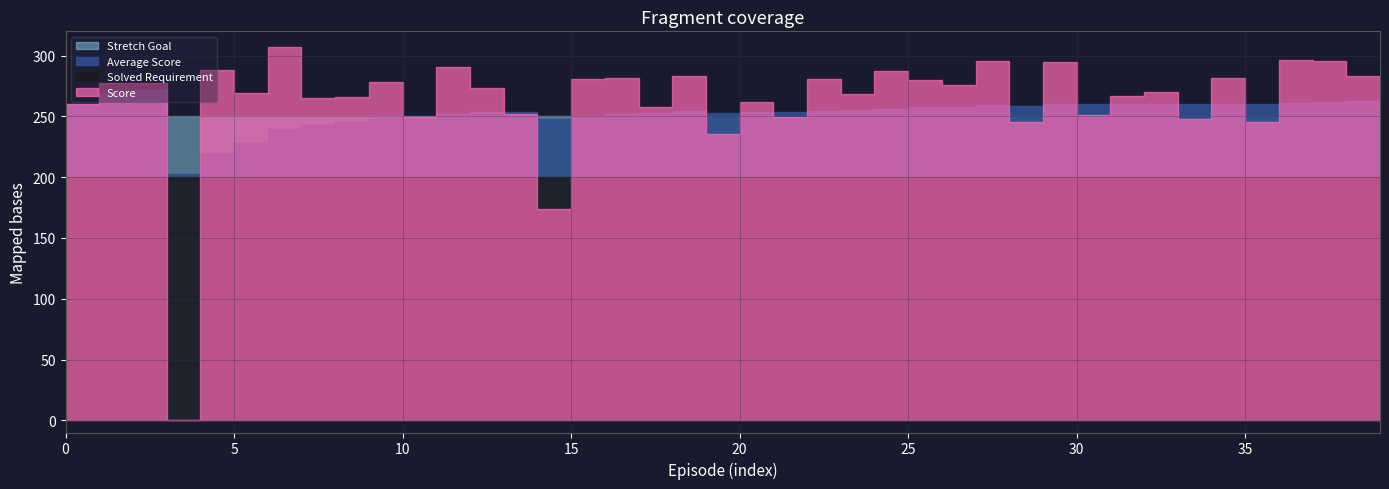

Between 25 and 32, which series saw the biggest shift?

Score